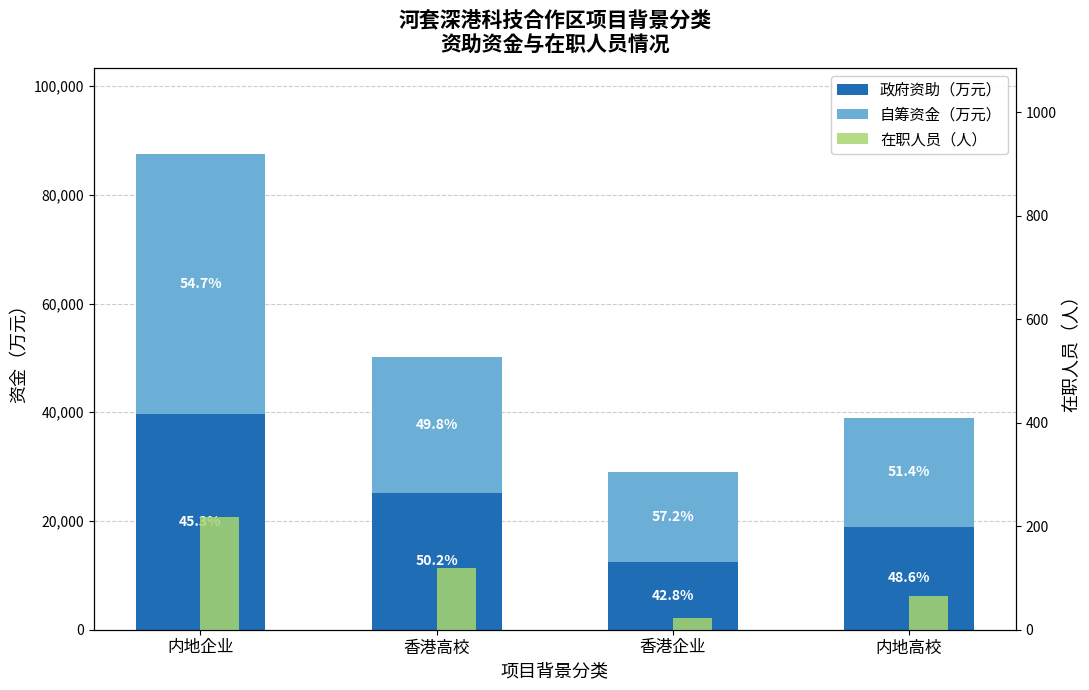

The value of 在职人员（人） at 香港高校 is 119.0. True or false?

True